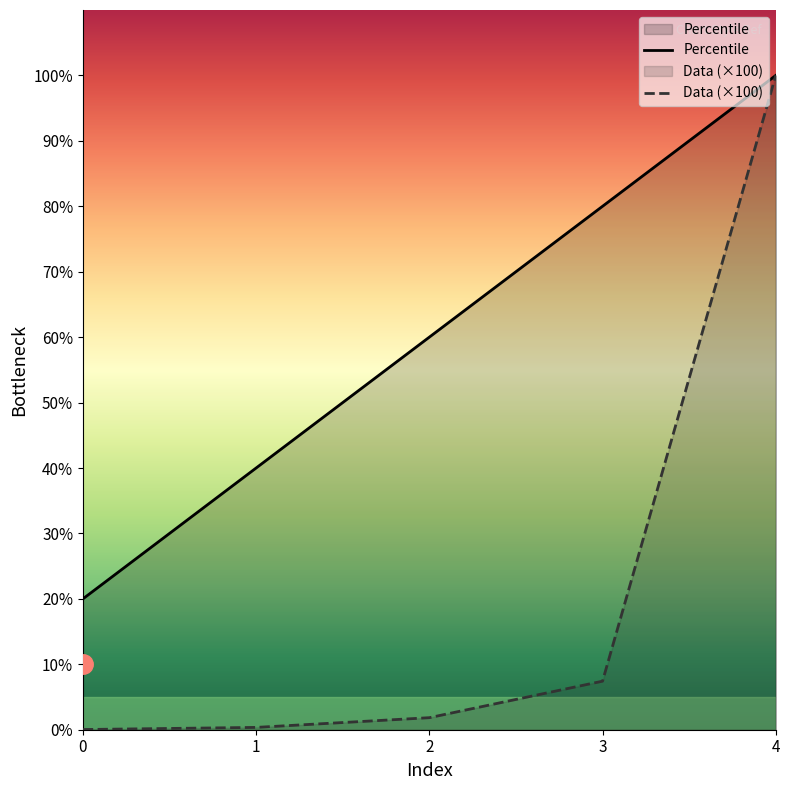

How many categories are shown in the chart?

5